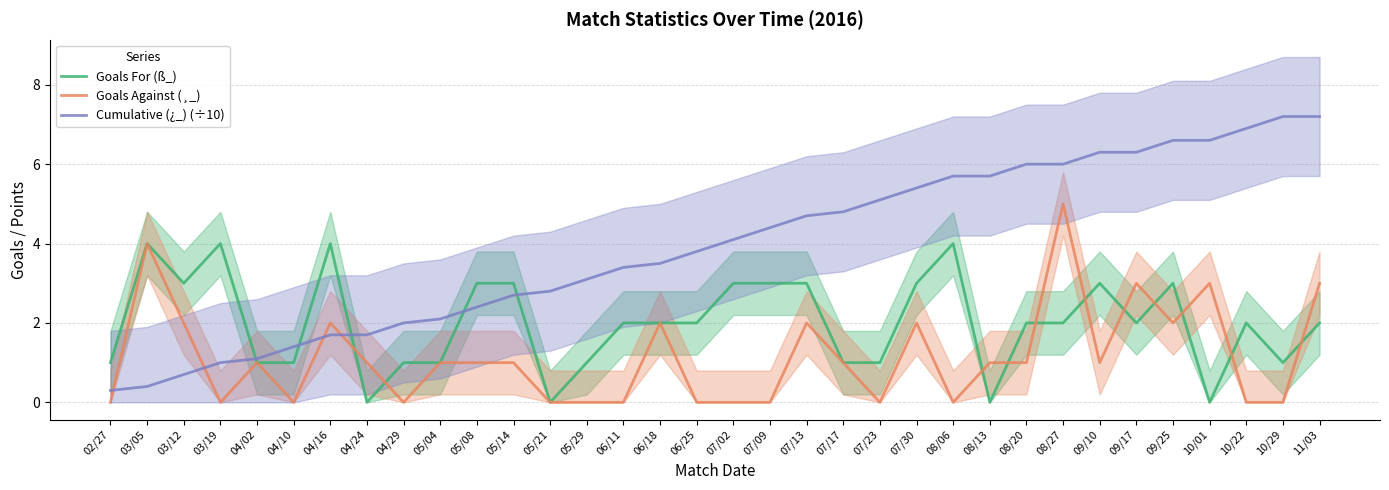

How many data points in Cumulative (¿_) (÷10) are above 4?

17